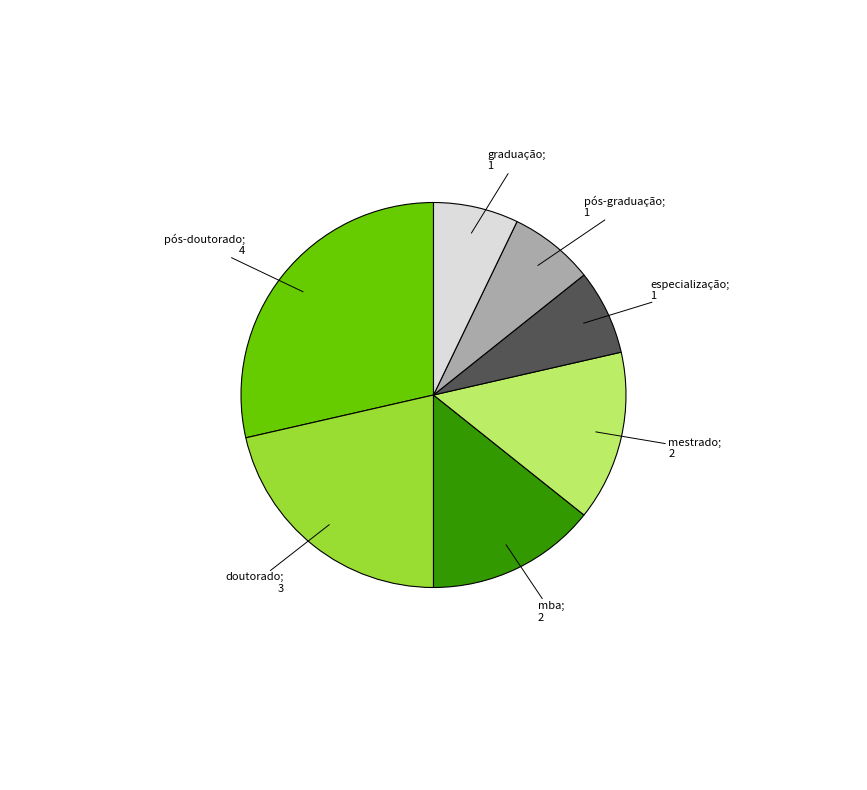

Count the number of slices in the pie.

7